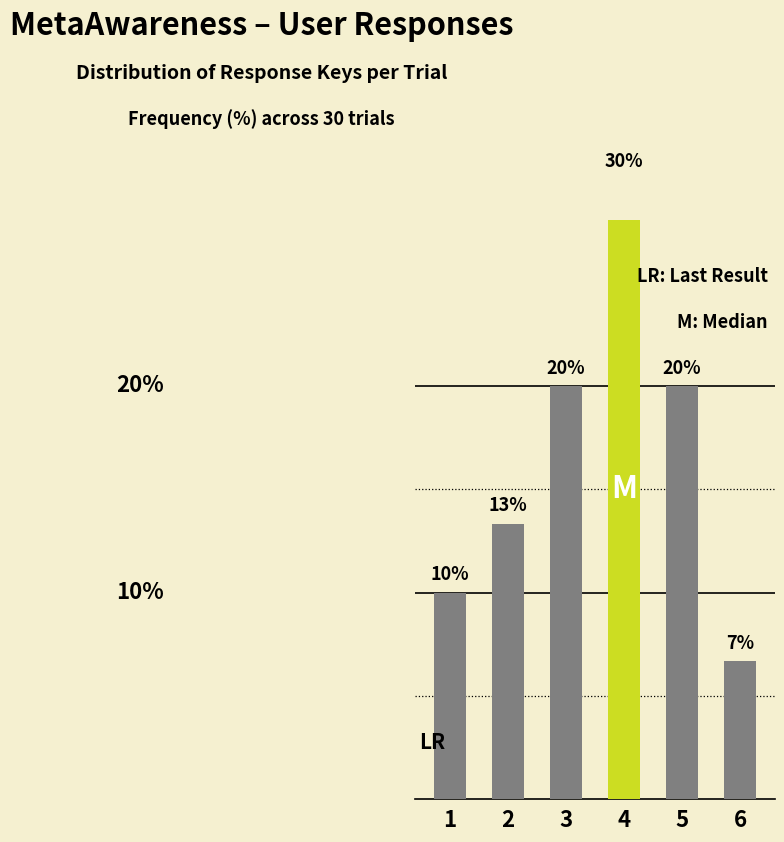

Between 6 and 3, which is larger?

3